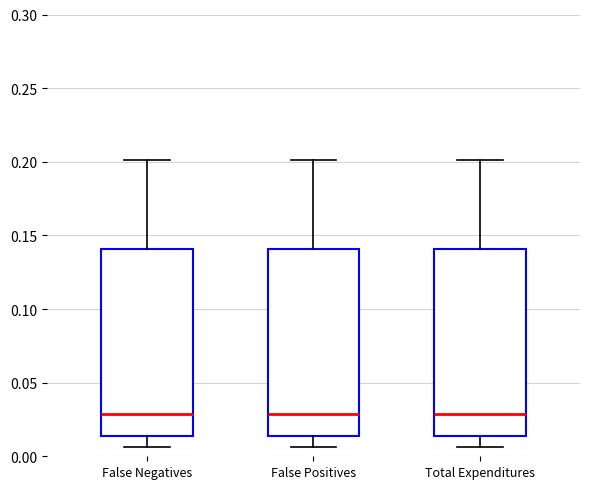

Where does the median line of the box for Total Expenditures sit on the y-axis? The values are not printed on the chart, so give them approximately, as read against the axis.

0.030